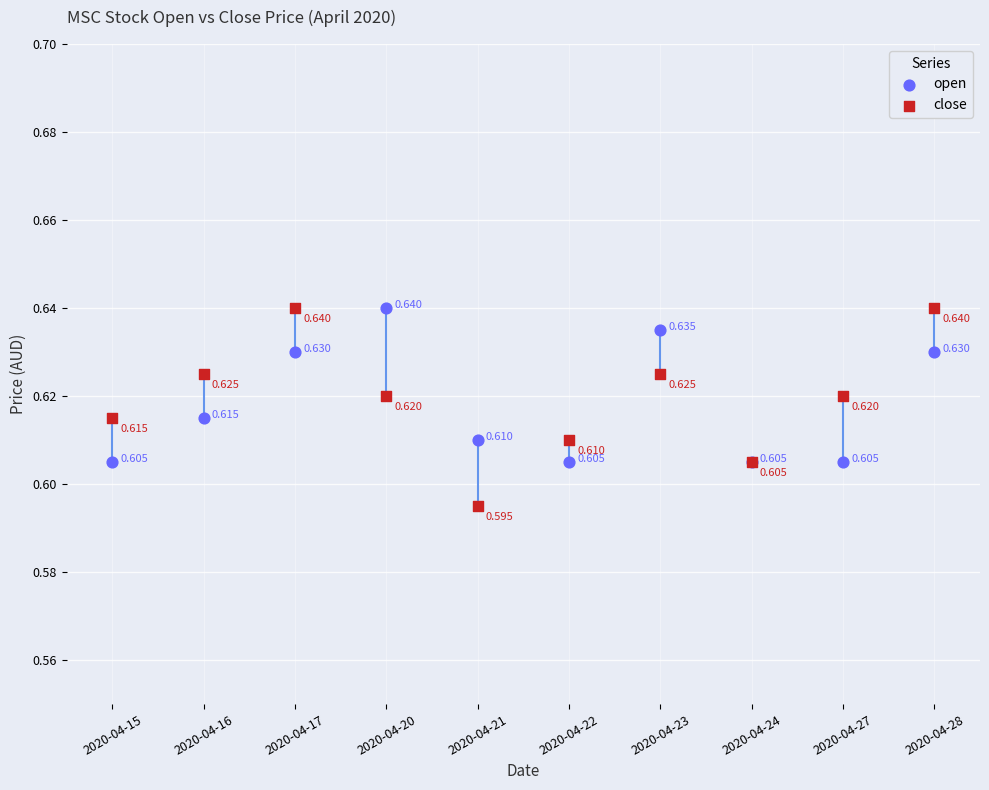

Which series contains the lowest Y value?

close